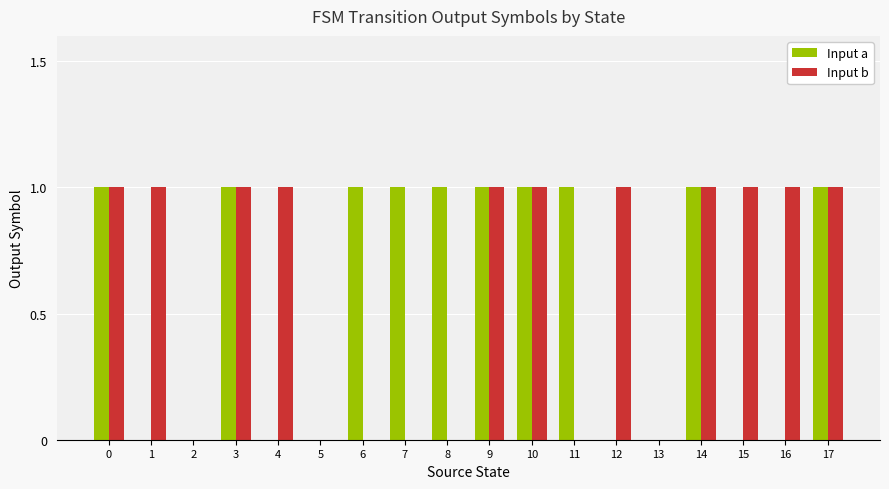

Is the value of Input b at 17 greater than the value of Input a at 1?

Yes